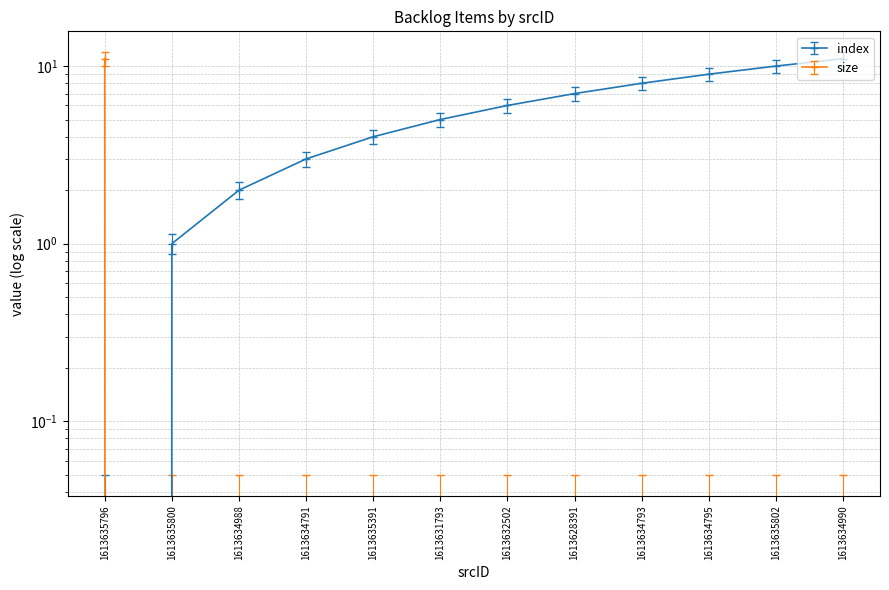

At which label does size reach its minimum?

1613635800